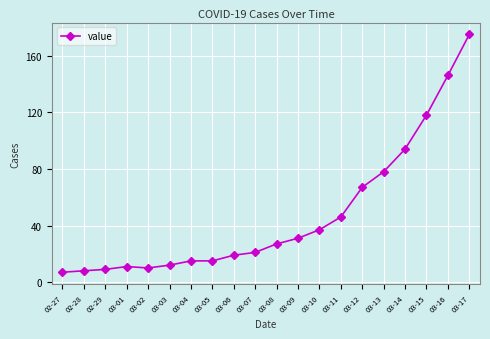

What position from the left is 03-01?

4